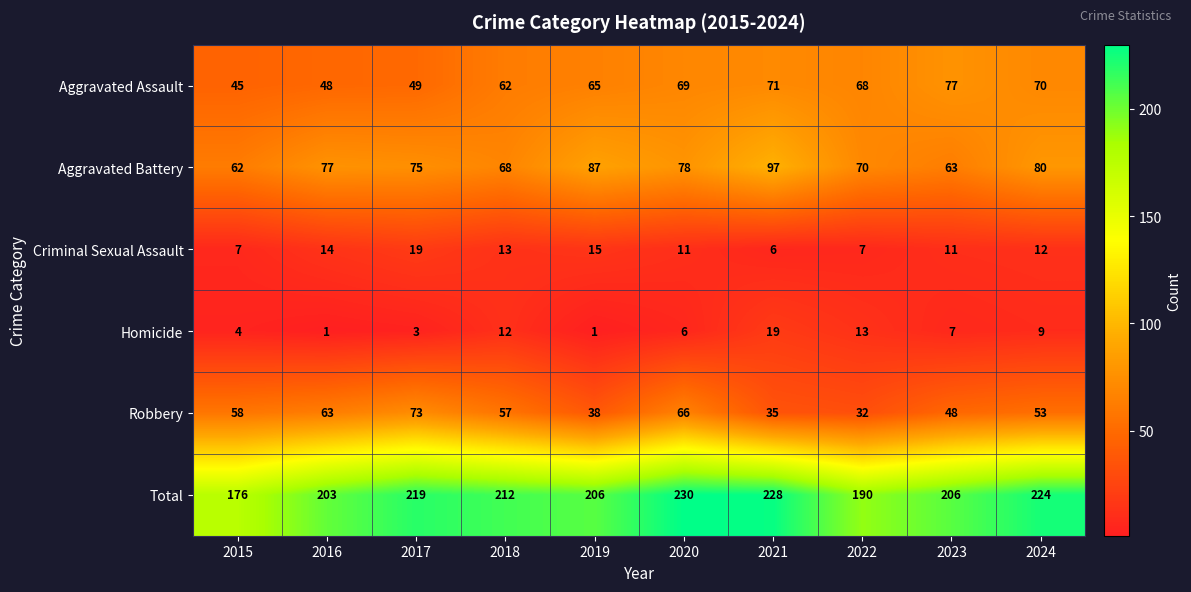

Where is Total nearest to the value 203?

2016